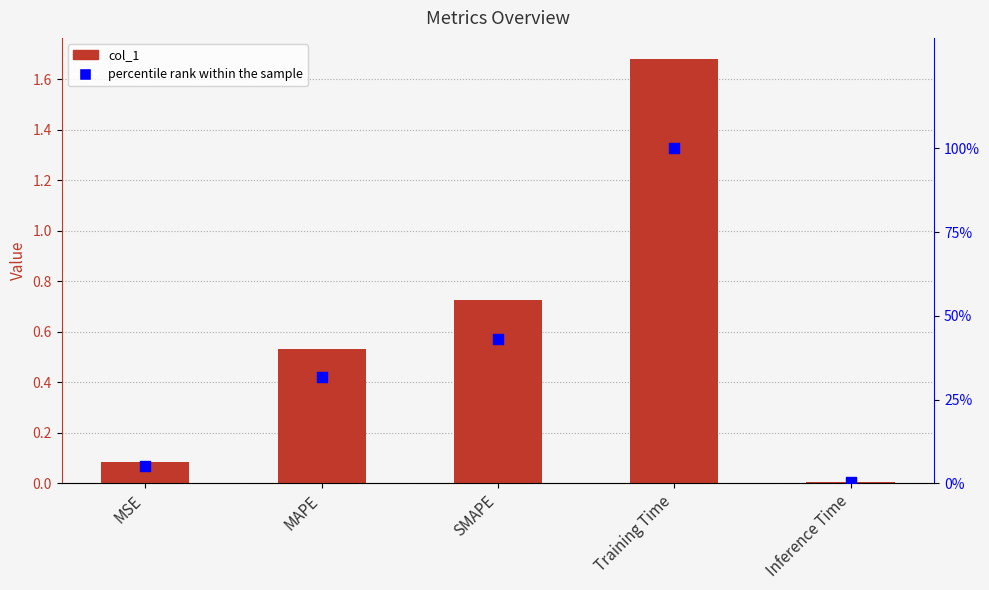

Which series contains the highest Y value?

percentile rank within the sample